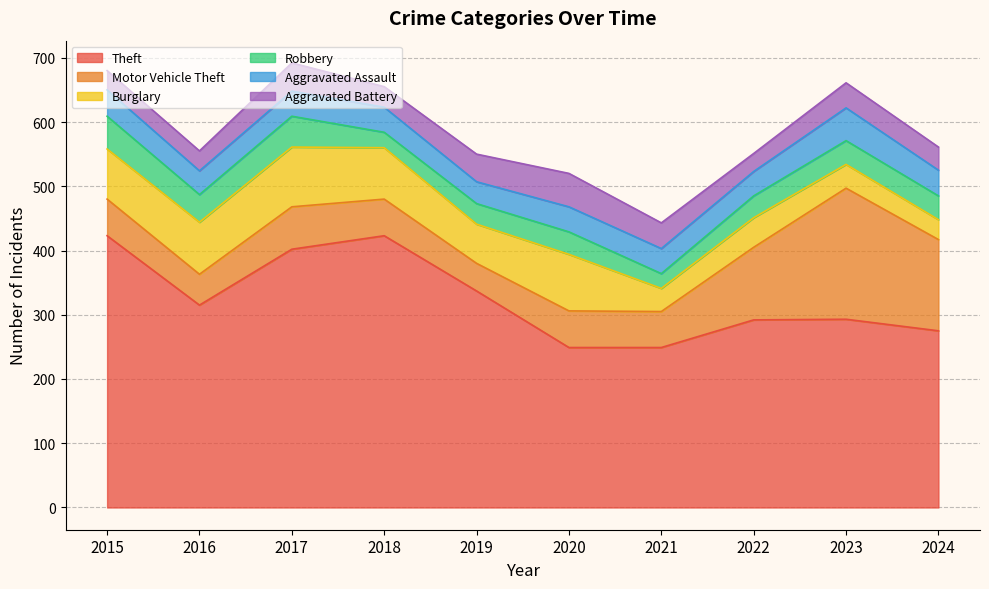

How many data points in Aggravated Assault are above 39?

3